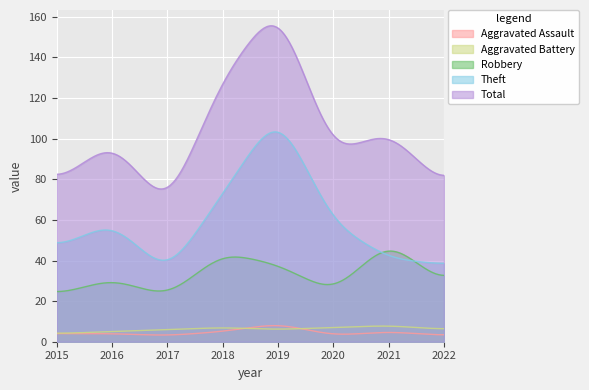

True or false: Aggravated Battery has more than 0 points higher than both neighbors.

True